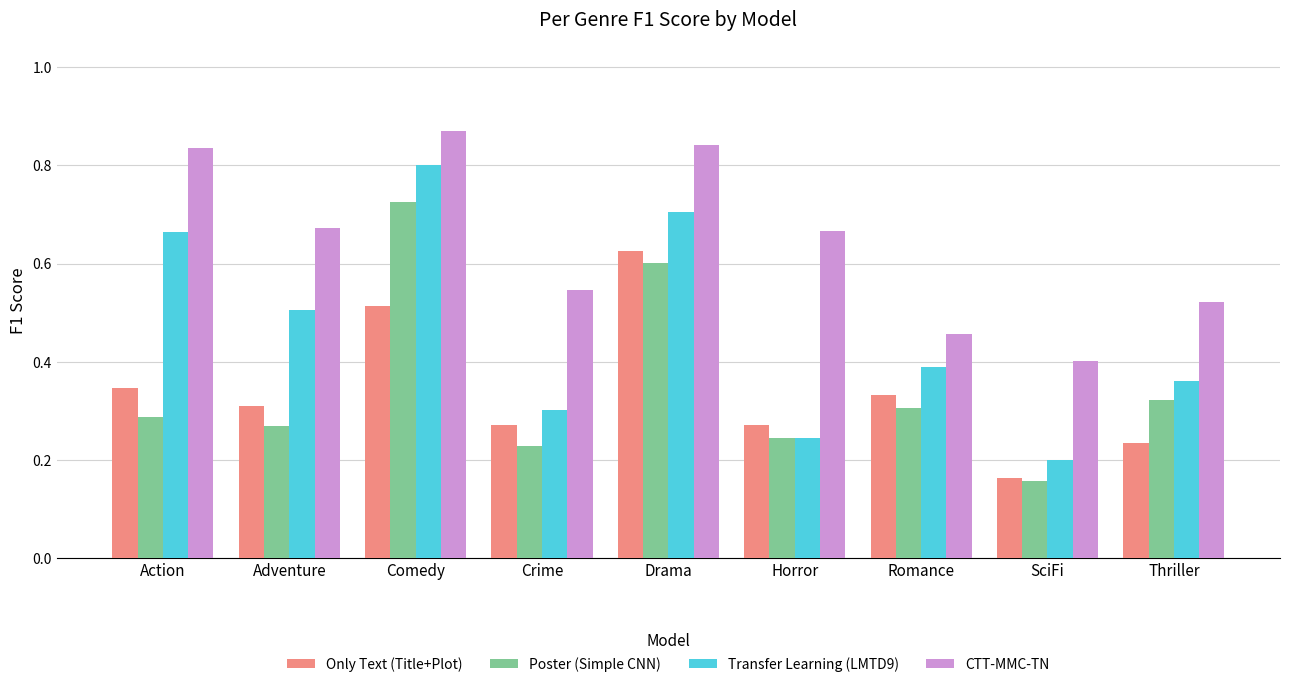

At which category is the sum across all series the highest?

Comedy